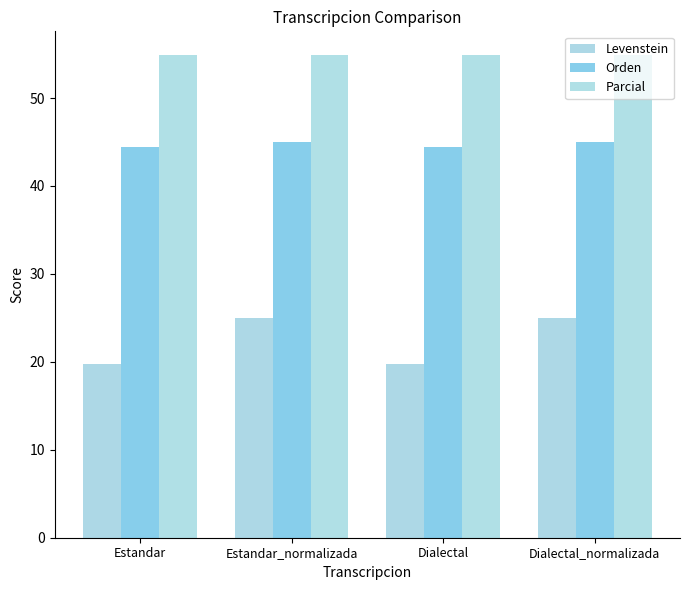

What is the label of the 1st bar from the right?

Dialectal_normalizada